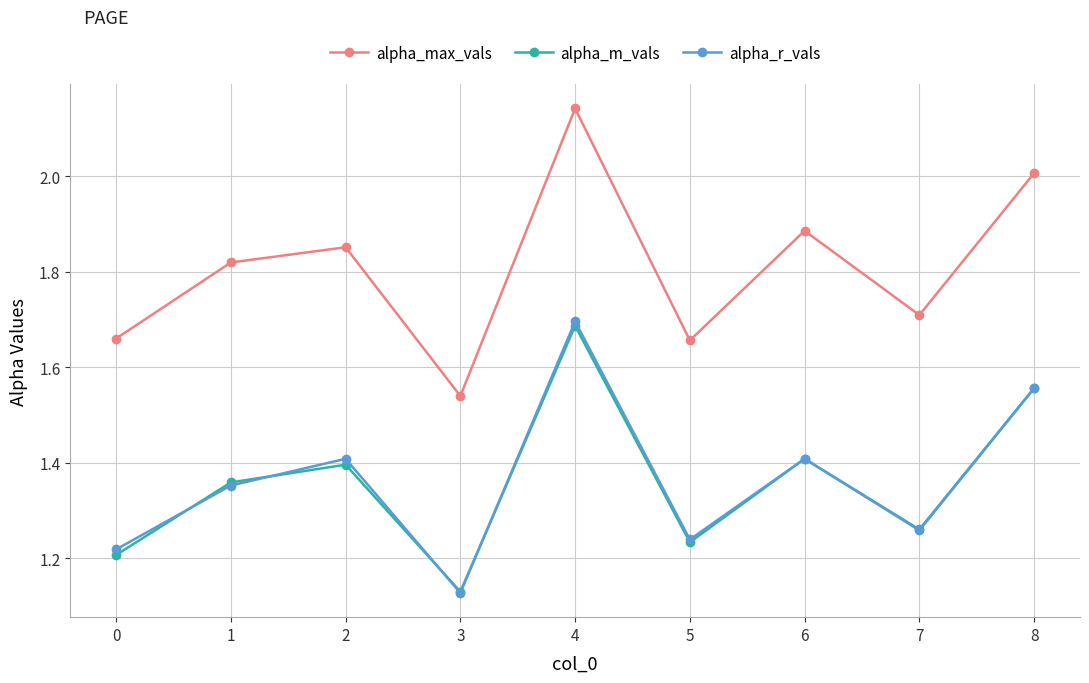

The value of alpha_max_vals at 1 is 0.6. True or false?

False